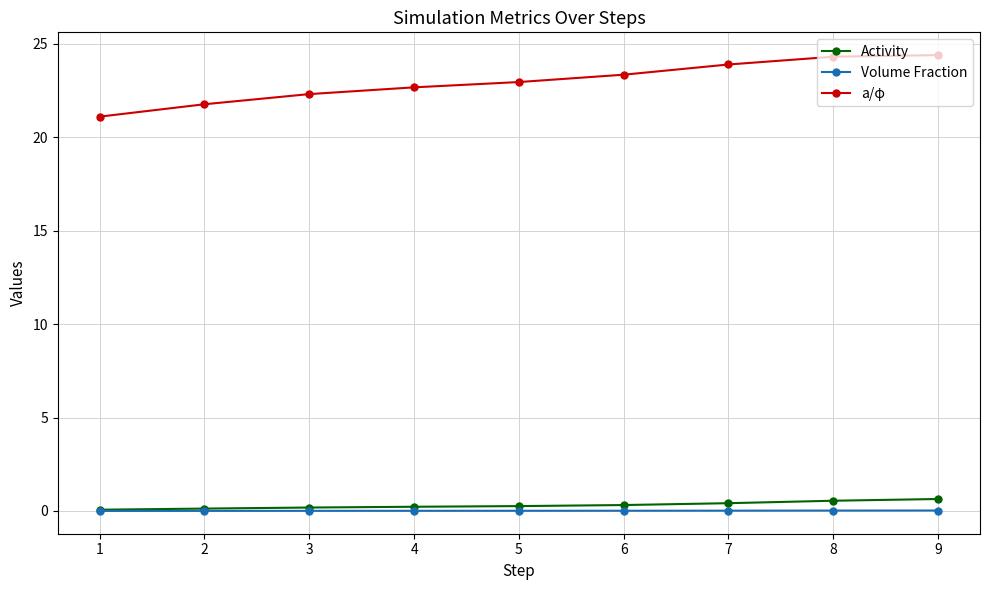

What is the minimum value for Activity?

0.1